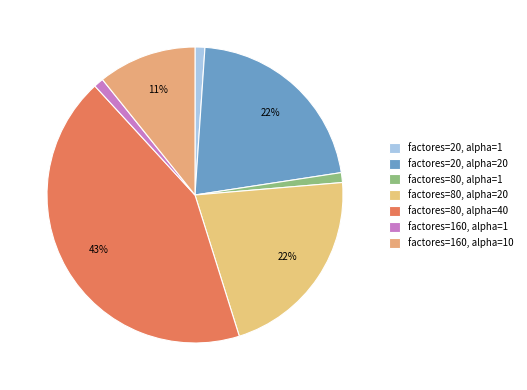

To the nearest percent, what is the difference between the factores=80, alpha=40 and factores=160, alpha=10 slice percentages?

32%